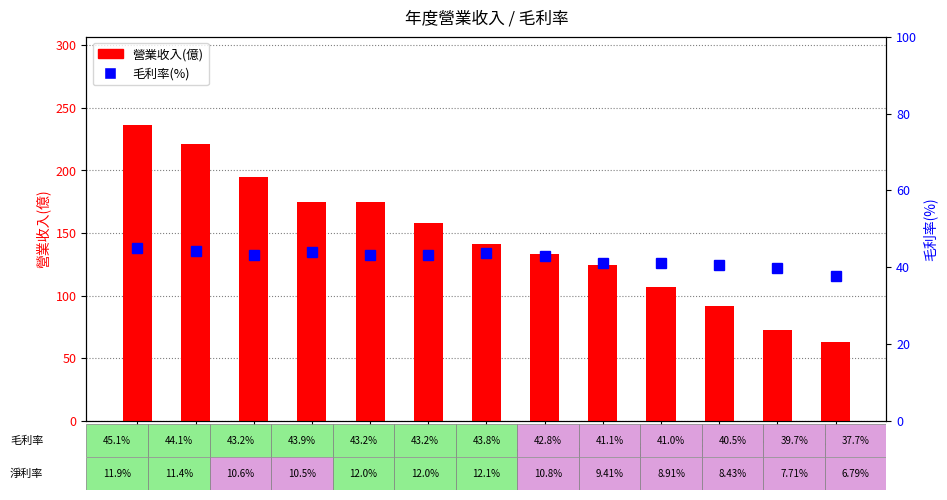

Where is 營業收入(億) nearest to the value 149?

2018